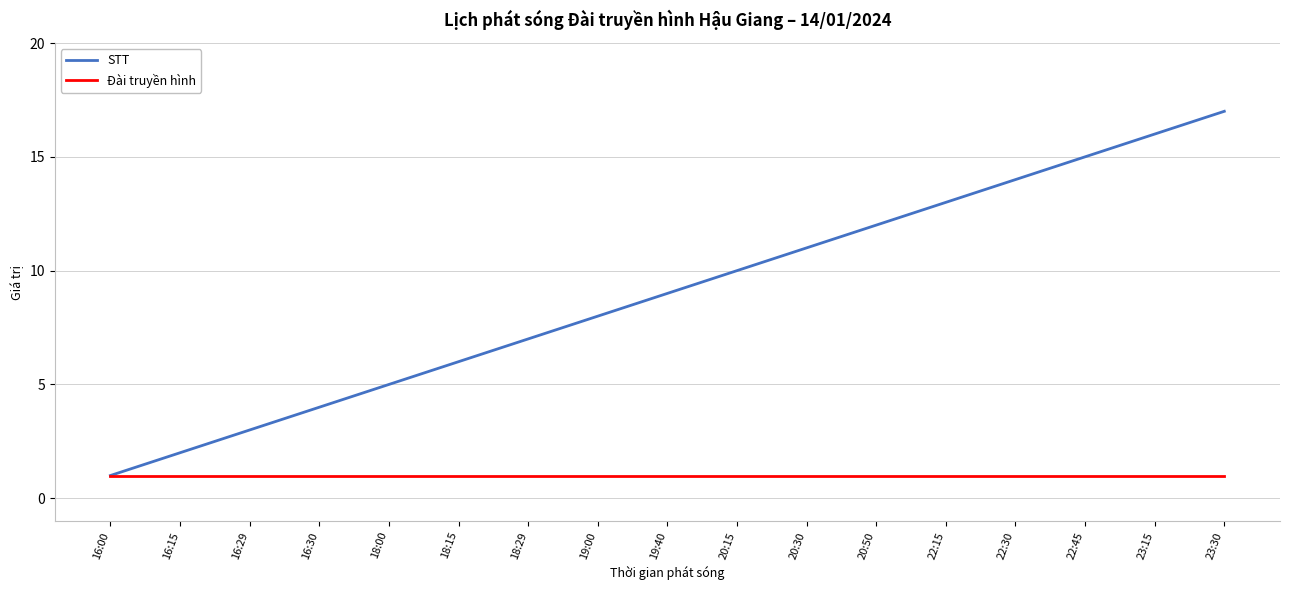

True or false: STT has a value of 5 at 18:00.

True